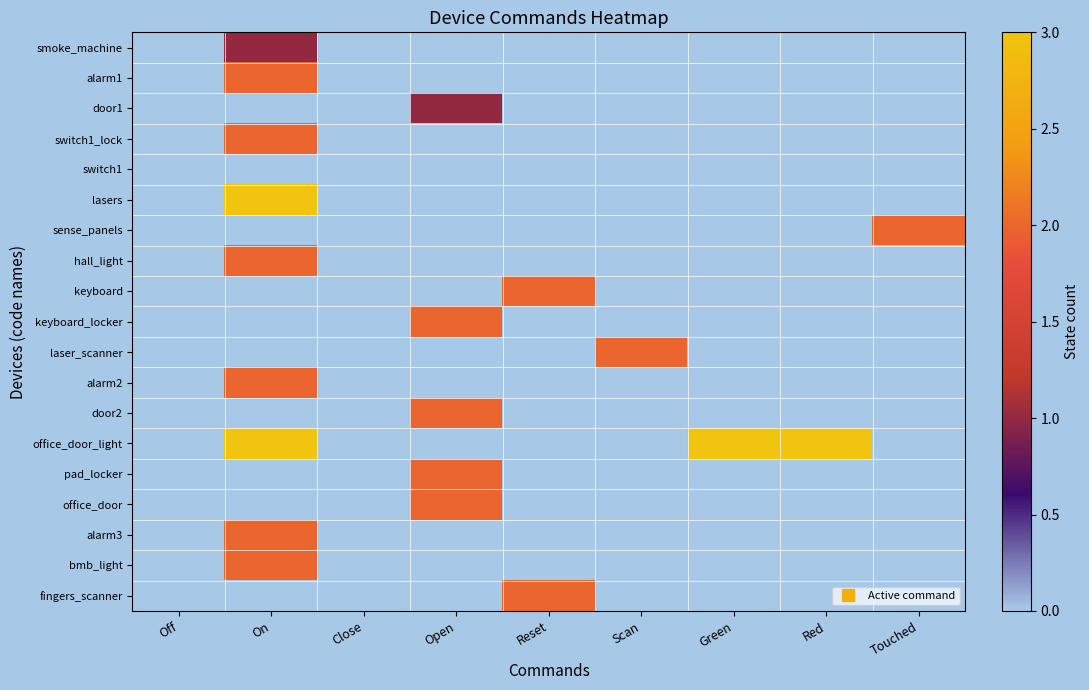

Reading left to right, what are all the values shown in this chart?

smoke_machine: Off=0	On=1	Close=0	Open=0	Reset=0	Scan=0	Green=0	Red=0	Touched=0
alarm1: Off=0	On=2	Close=0	Open=0	Reset=0	Scan=0	Green=0	Red=0	Touched=0
door1: Off=0	On=0	Close=0	Open=1	Reset=0	Scan=0	Green=0	Red=0	Touched=0
switch1_lock: Off=0	On=2	Close=0	Open=0	Reset=0	Scan=0	Green=0	Red=0	Touched=0
switch1: Off=0	On=0	Close=0	Open=0	Reset=0	Scan=0	Green=0	Red=0	Touched=0
lasers: Off=0	On=3	Close=0	Open=0	Reset=0	Scan=0	Green=0	Red=0	Touched=0
sense_panels: Off=0	On=0	Close=0	Open=0	Reset=0	Scan=0	Green=0	Red=0	Touched=2
hall_light: Off=0	On=2	Close=0	Open=0	Reset=0	Scan=0	Green=0	Red=0	Touched=0
keyboard: Off=0	On=0	Close=0	Open=0	Reset=2	Scan=0	Green=0	Red=0	Touched=0
keyboard_locker: Off=0	On=0	Close=0	Open=2	Reset=0	Scan=0	Green=0	Red=0	Touched=0
laser_scanner: Off=0	On=0	Close=0	Open=0	Reset=0	Scan=2	Green=0	Red=0	Touched=0
alarm2: Off=0	On=2	Close=0	Open=0	Reset=0	Scan=0	Green=0	Red=0	Touched=0
door2: Off=0	On=0	Close=0	Open=2	Reset=0	Scan=0	Green=0	Red=0	Touched=0
office_door_light: Off=0	On=3	Close=0	Open=0	Reset=0	Scan=0	Green=3	Red=3	Touched=0
pad_locker: Off=0	On=0	Close=0	Open=2	Reset=0	Scan=0	Green=0	Red=0	Touched=0
office_door: Off=0	On=0	Close=0	Open=2	Reset=0	Scan=0	Green=0	Red=0	Touched=0
alarm3: Off=0	On=2	Close=0	Open=0	Reset=0	Scan=0	Green=0	Red=0	Touched=0
bmb_light: Off=0	On=2	Close=0	Open=0	Reset=0	Scan=0	Green=0	Red=0	Touched=0
fingers_scanner: Off=0	On=0	Close=0	Open=0	Reset=2	Scan=0	Green=0	Red=0	Touched=0